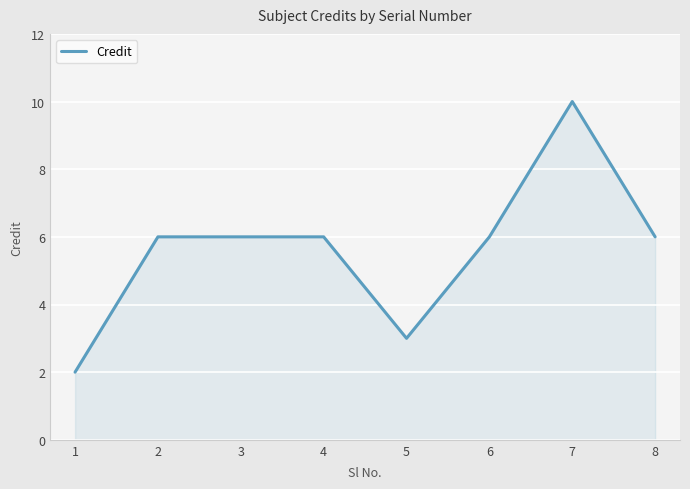

Which has a higher value, 3 or 7?

7